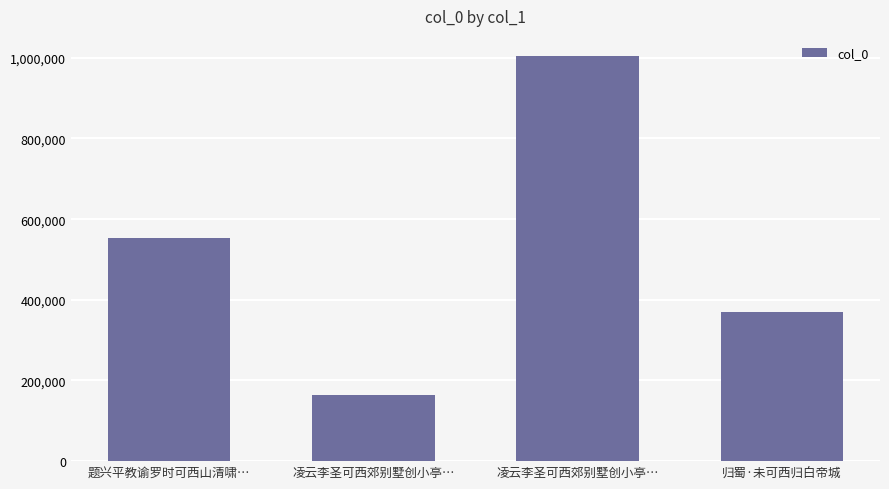

What is the maximum value shown in the chart?

1004208